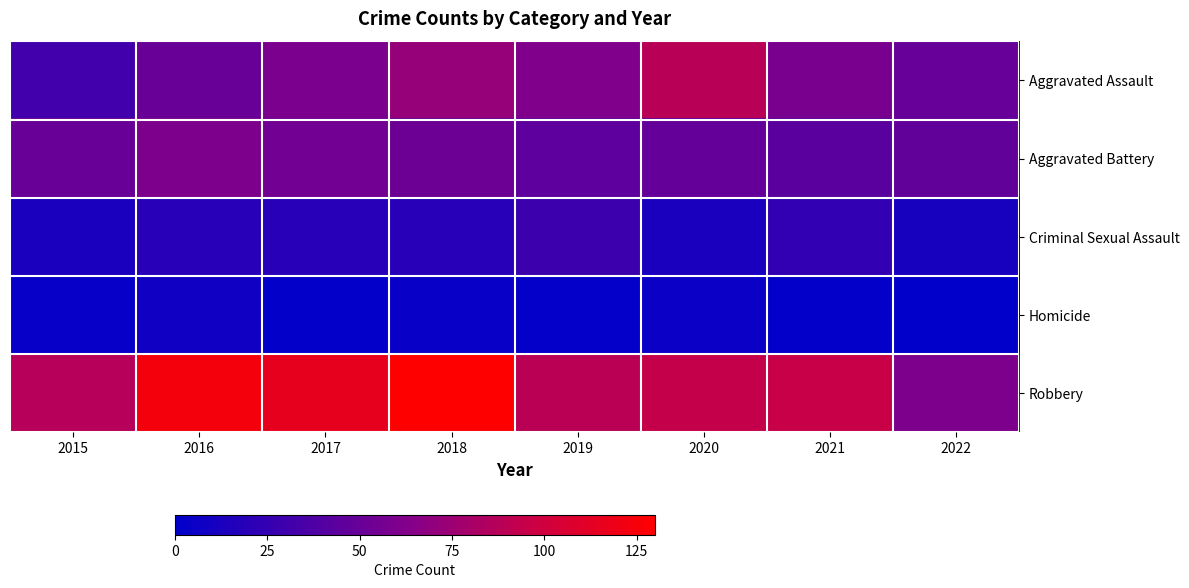

Which has a higher value, 2019 or 2018?

2018